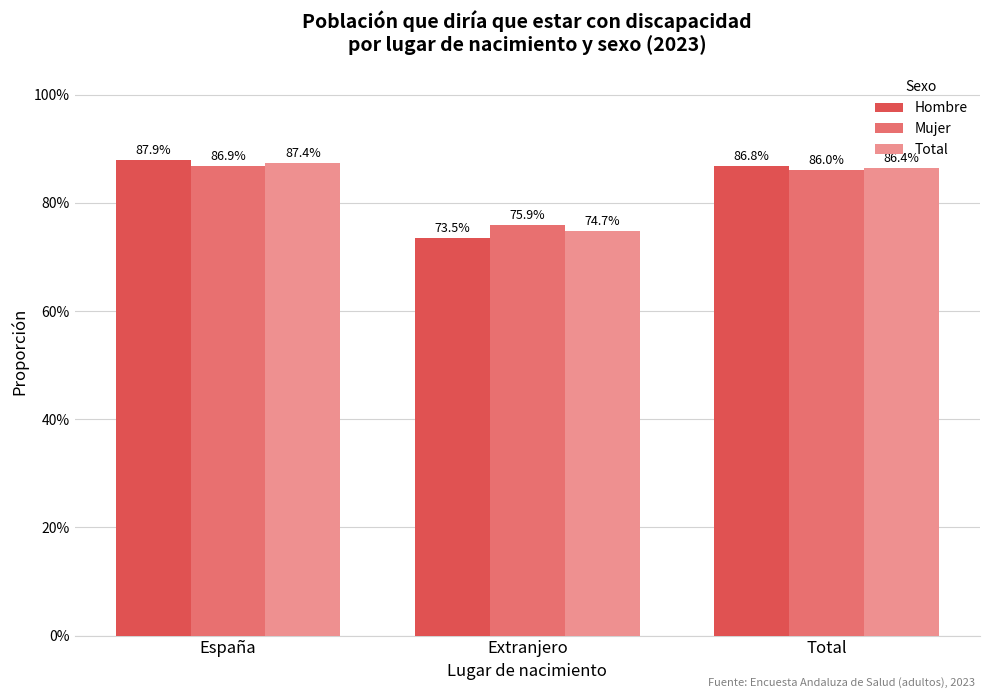

Reading left to right, transcribe all the data shown in this chart.

Hombre: España=0.9	Extranjero=0.7	Total=0.9
Mujer: España=0.9	Extranjero=0.8	Total=0.9
Total: España=0.9	Extranjero=0.7	Total=0.9